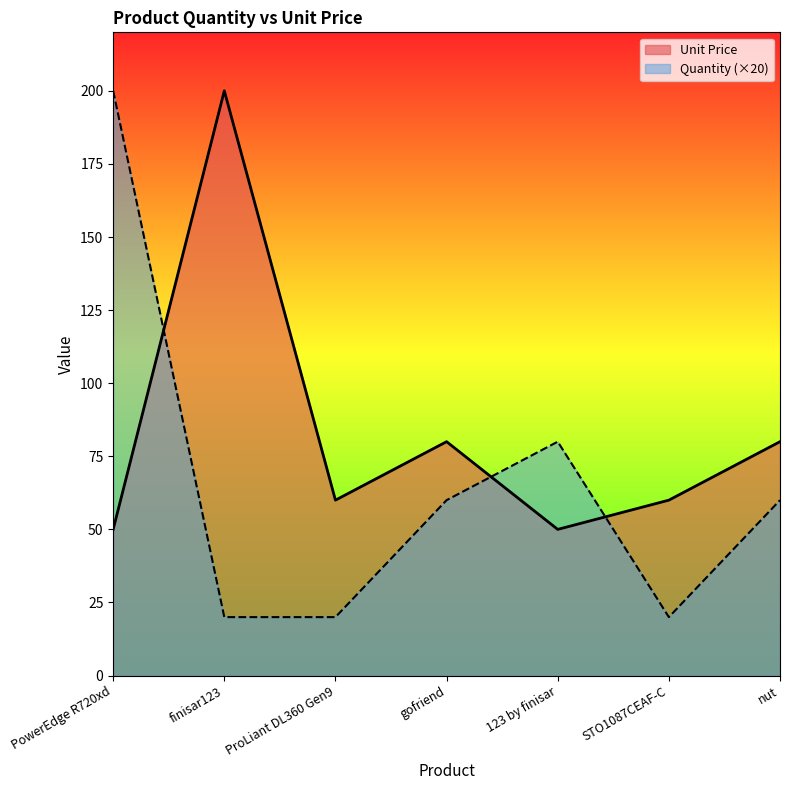

The Unit Price series shows 66 at 123 by finisar. True or false?

False